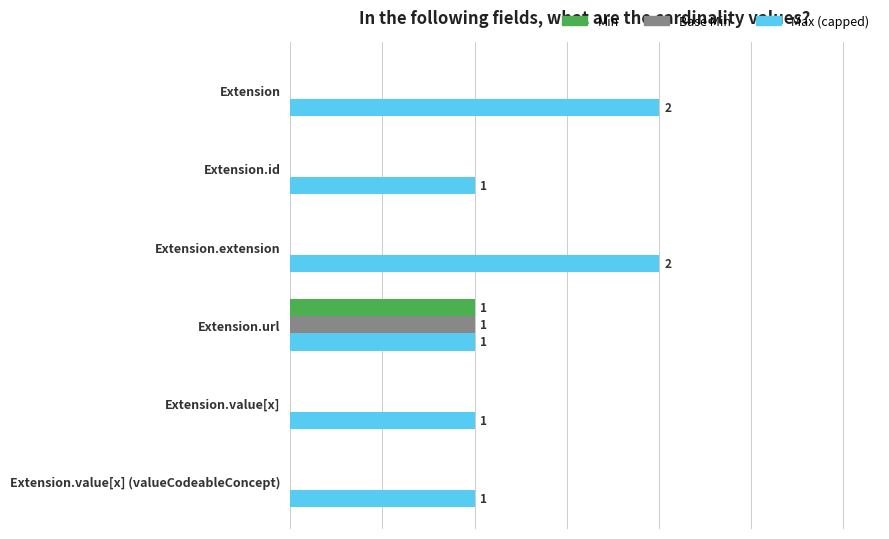

What is the sum of all Base Min values?

1